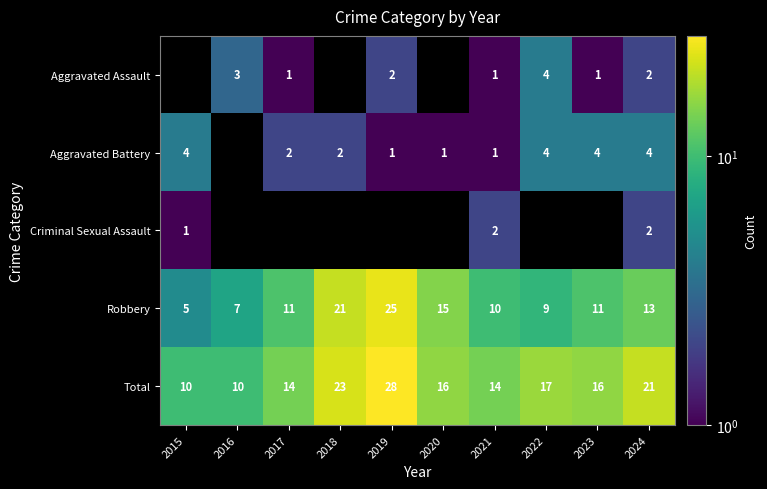

What is the difference between the highest and lowest values at 2022?

13.0